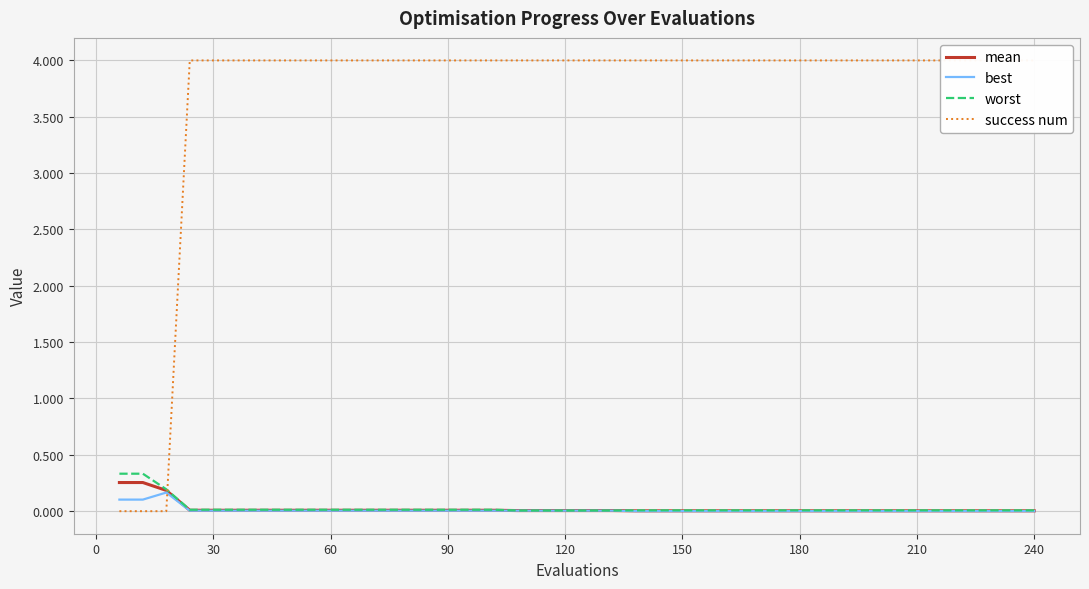

Count the number of categories in the chart.

40